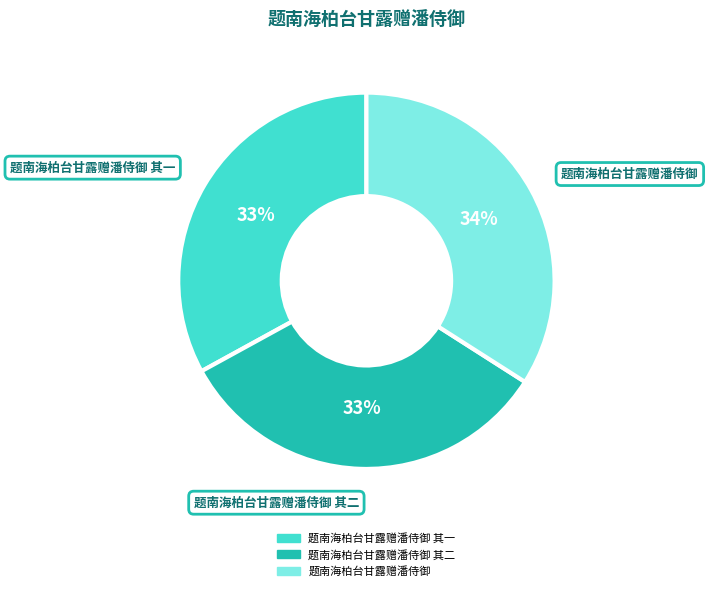

To the nearest percent, what portion does 题南海柏台甘露赠潘侍御 represent?

34%